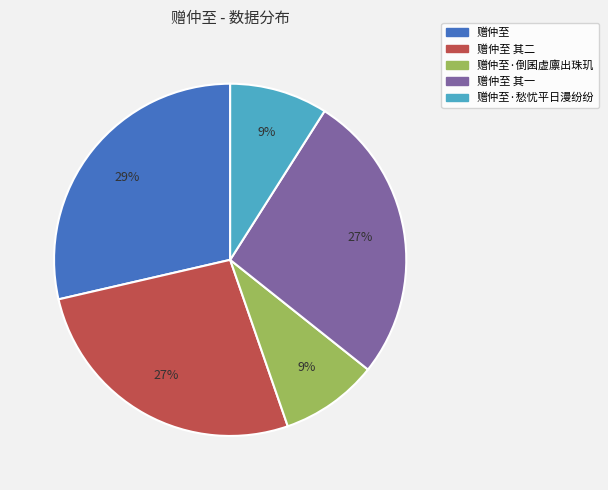

To the nearest percent, what is the difference between the largest and smallest slice percentages?

20%